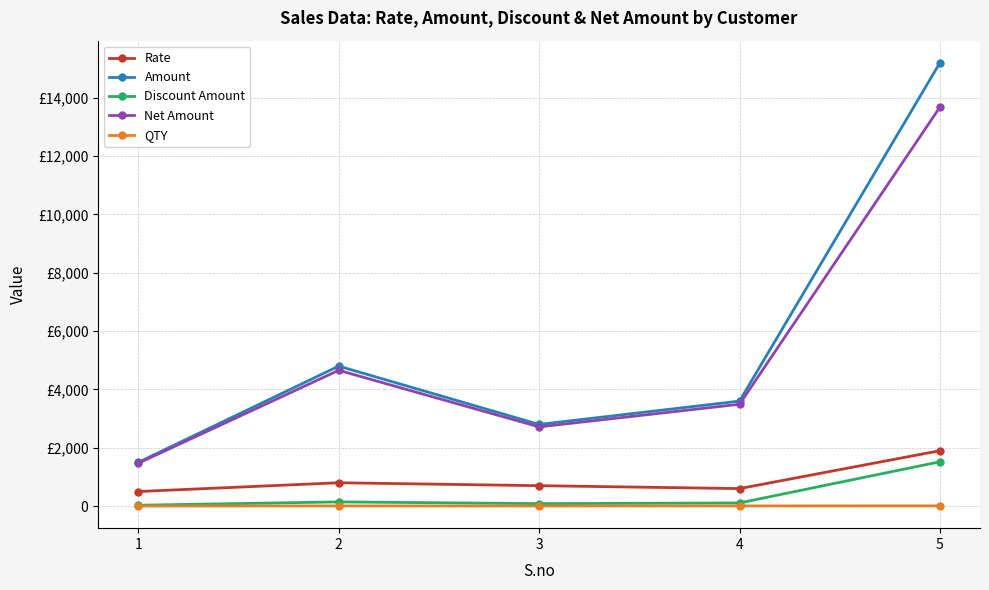

Is this an area chart (filled region under the line)?

No